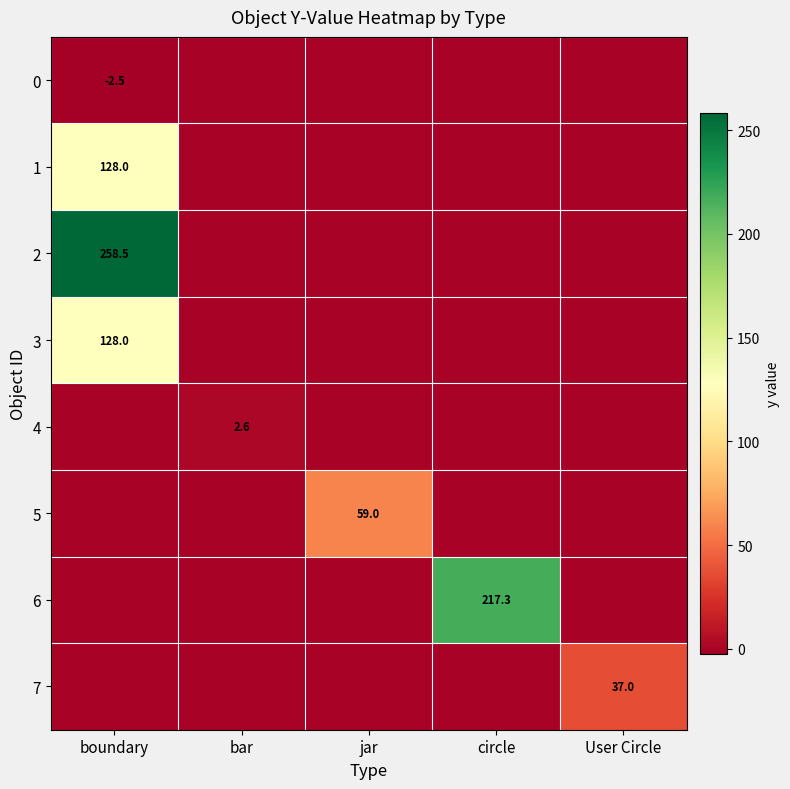

The 0 series shows -1.5 at circle. True or false?

False